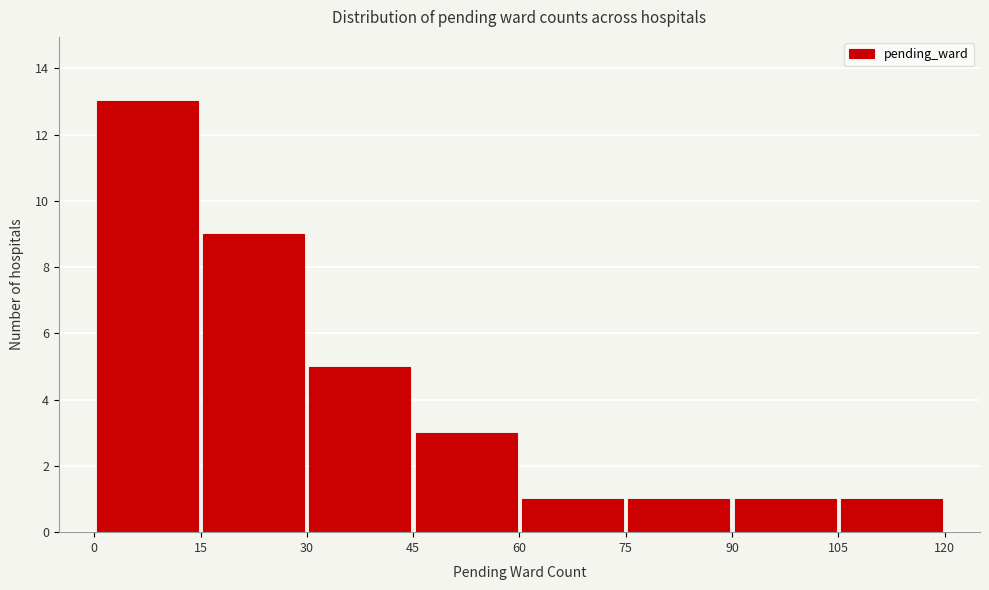

How tall is the bar that spans 60 to 75 on the x-axis? The values are not printed on the chart, so give them approximately, as read against the axis.

1